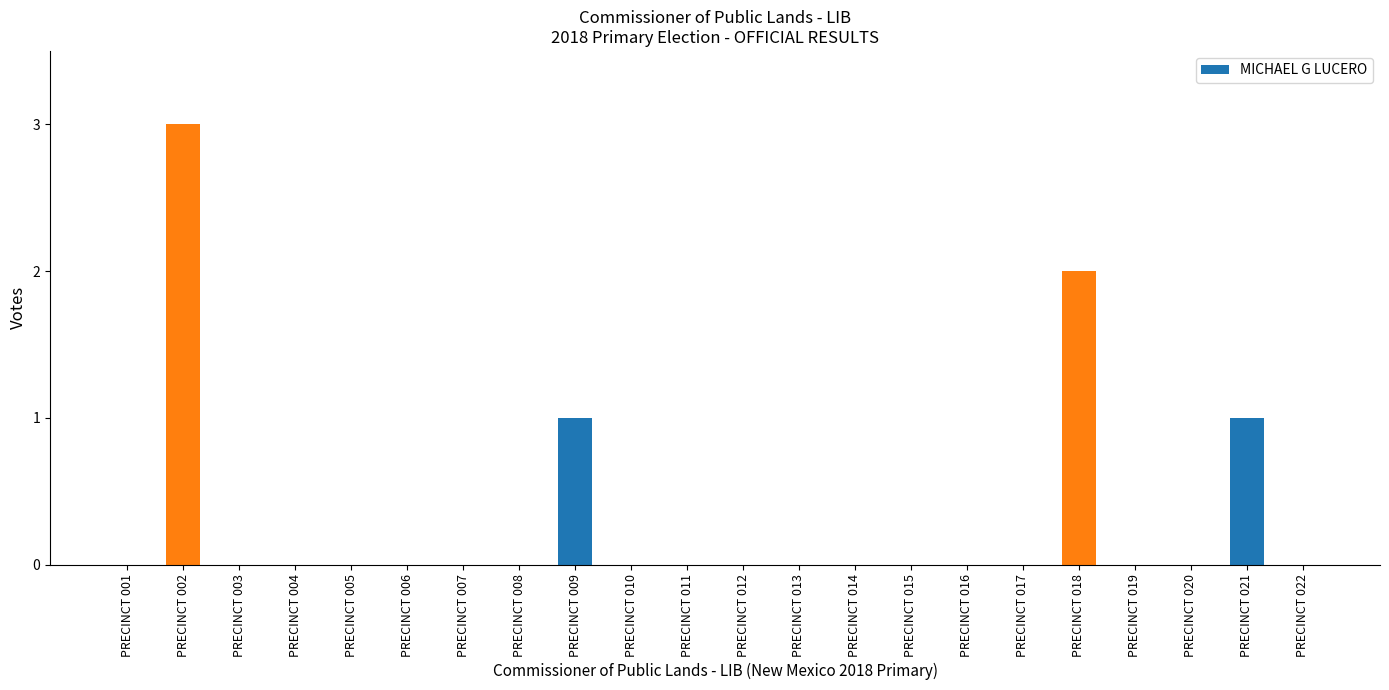

What is the difference between the values at PRECINCT 018 and PRECINCT 002?

1